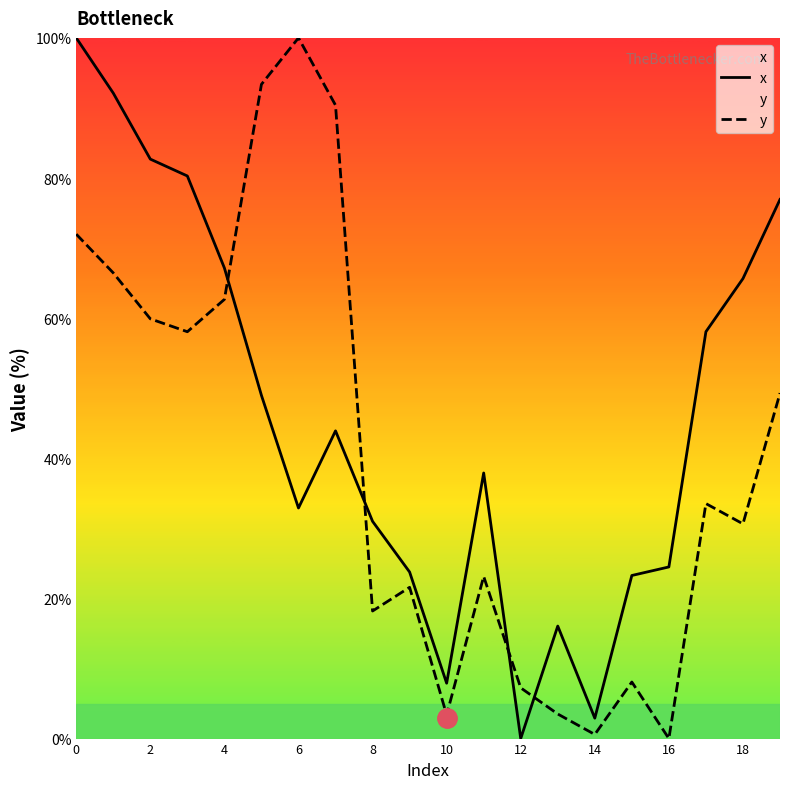

What is the difference between the x values at 10 and 2?

74.8